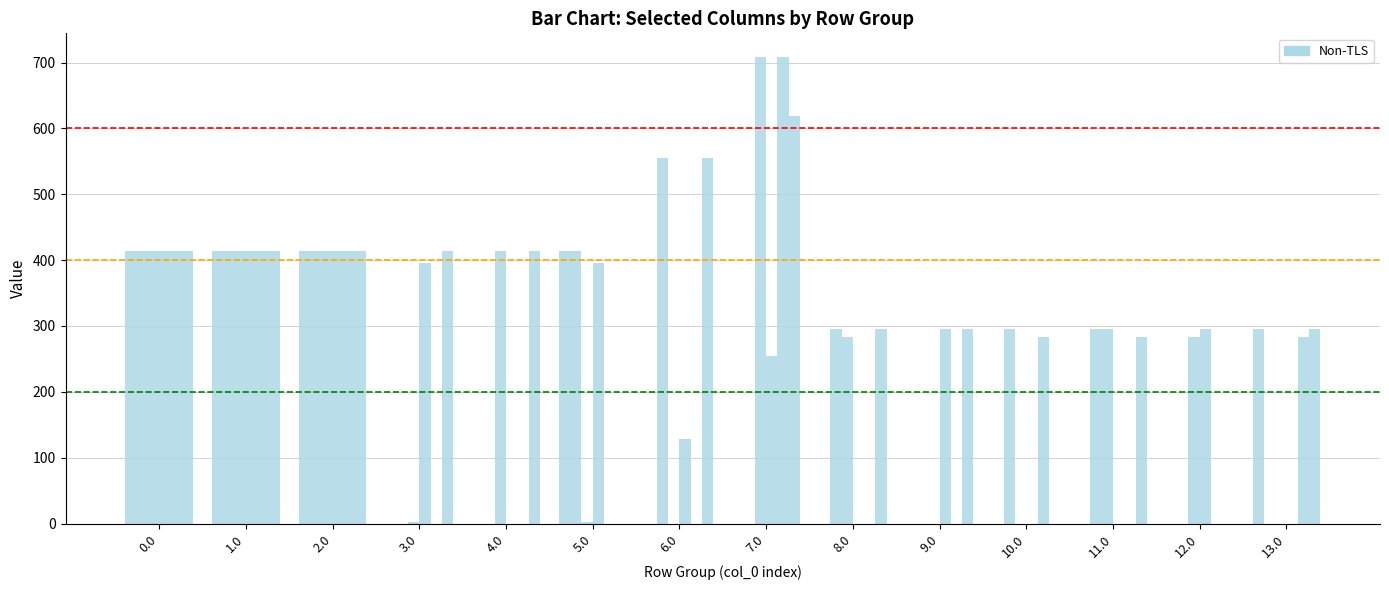

Count the number of categories in the chart.

14